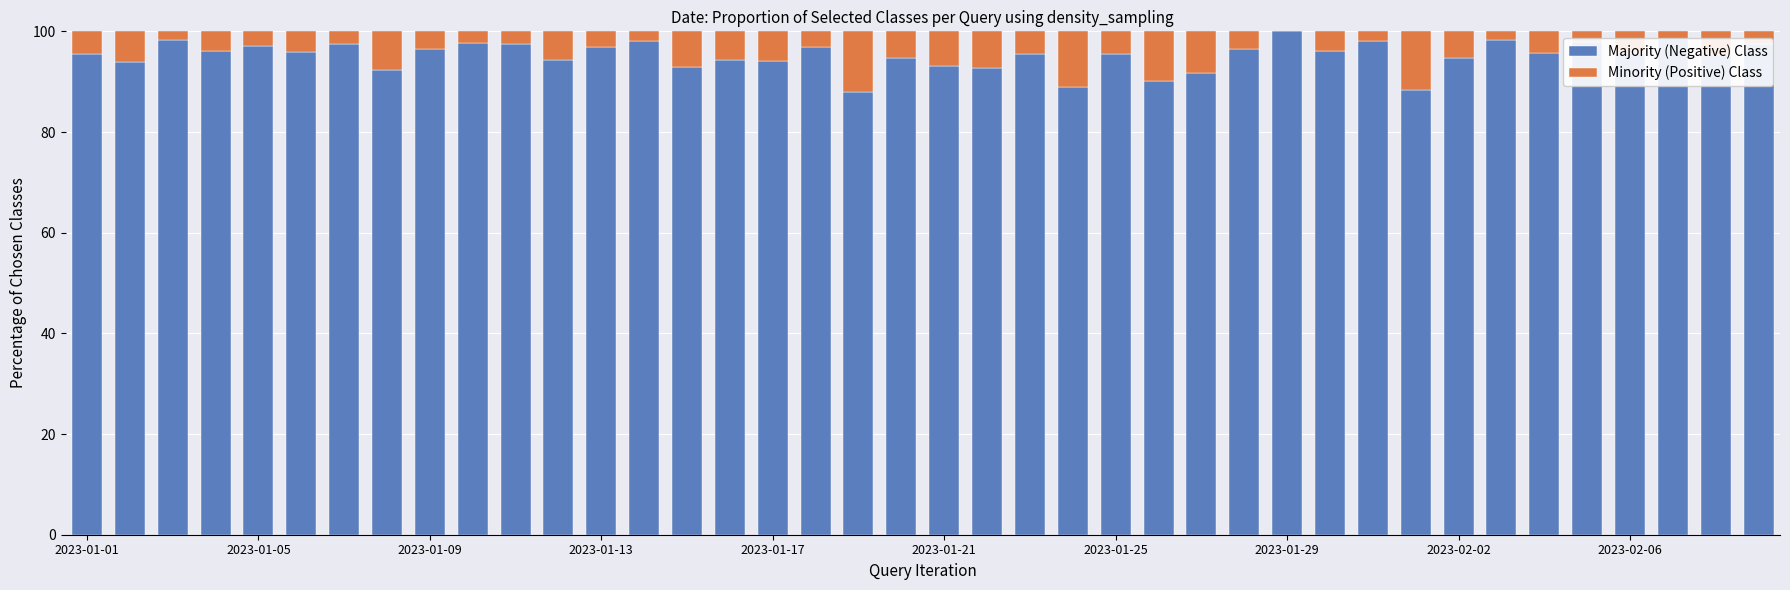

How many distinct data groups are displayed?

2